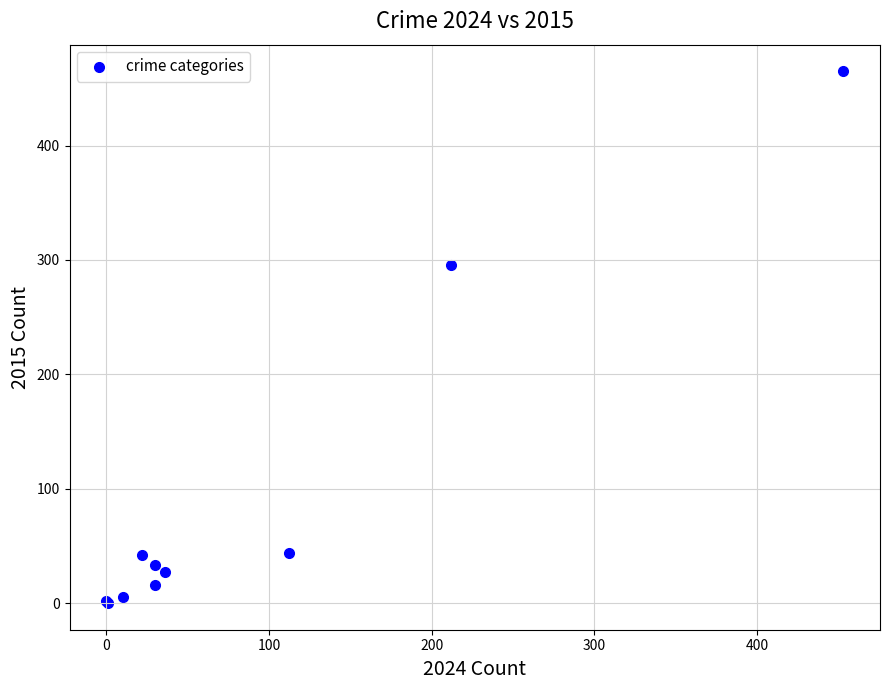

What Y value in the scatter plot is closest to 232?

296